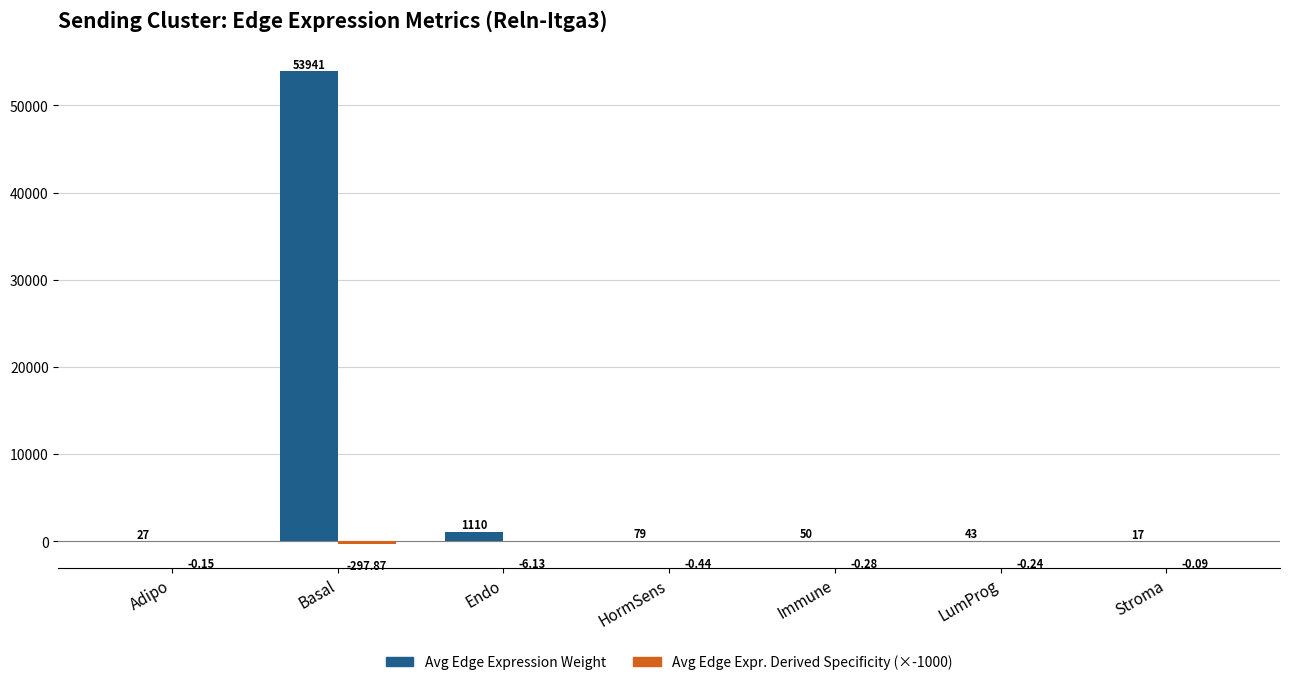

At which category does the chart reach its peak across all series?

Basal